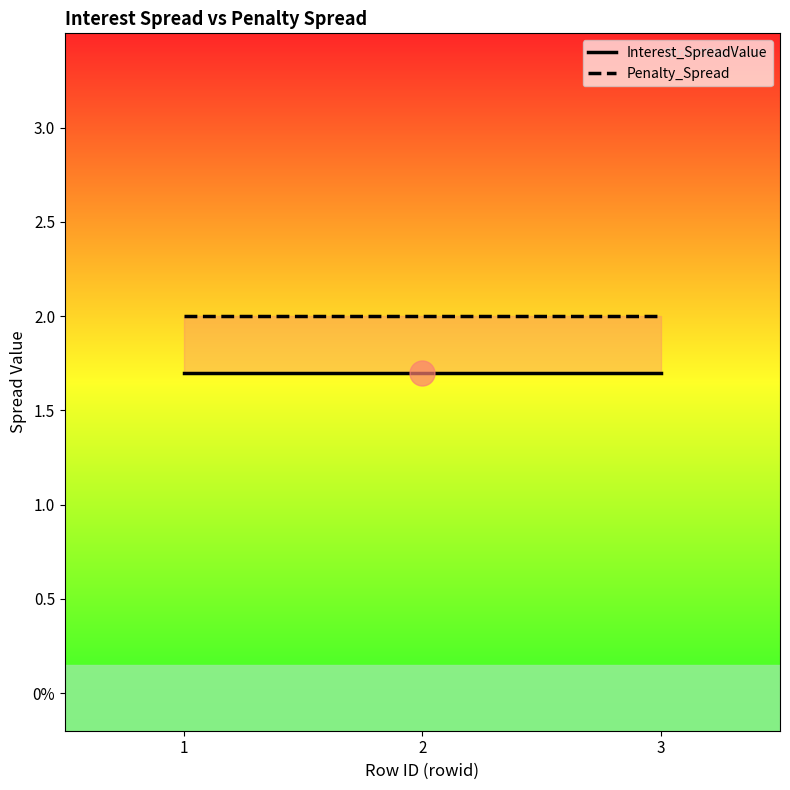

At 1, list the series in order from smallest to largest.

Interest_SpreadValue, Penalty_Spread